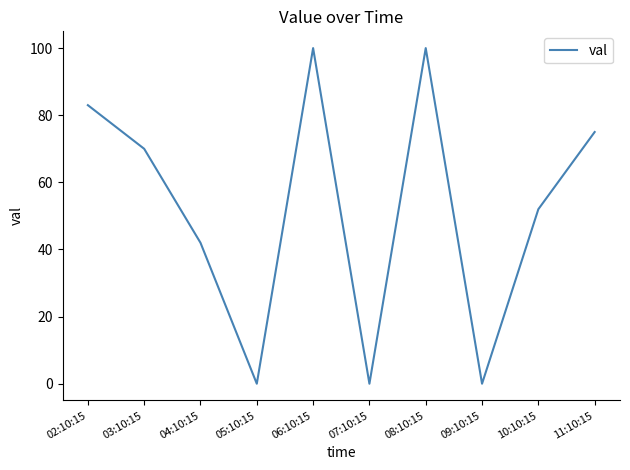

What is the ratio of the value at 02:10:15 to the value at 08:10:15?

0.8